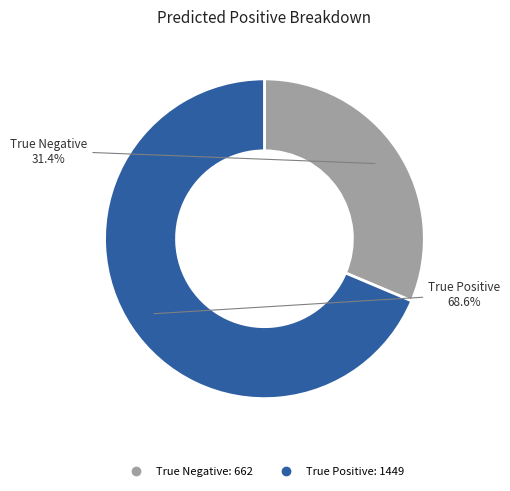

Which slice is the largest?

True Positive